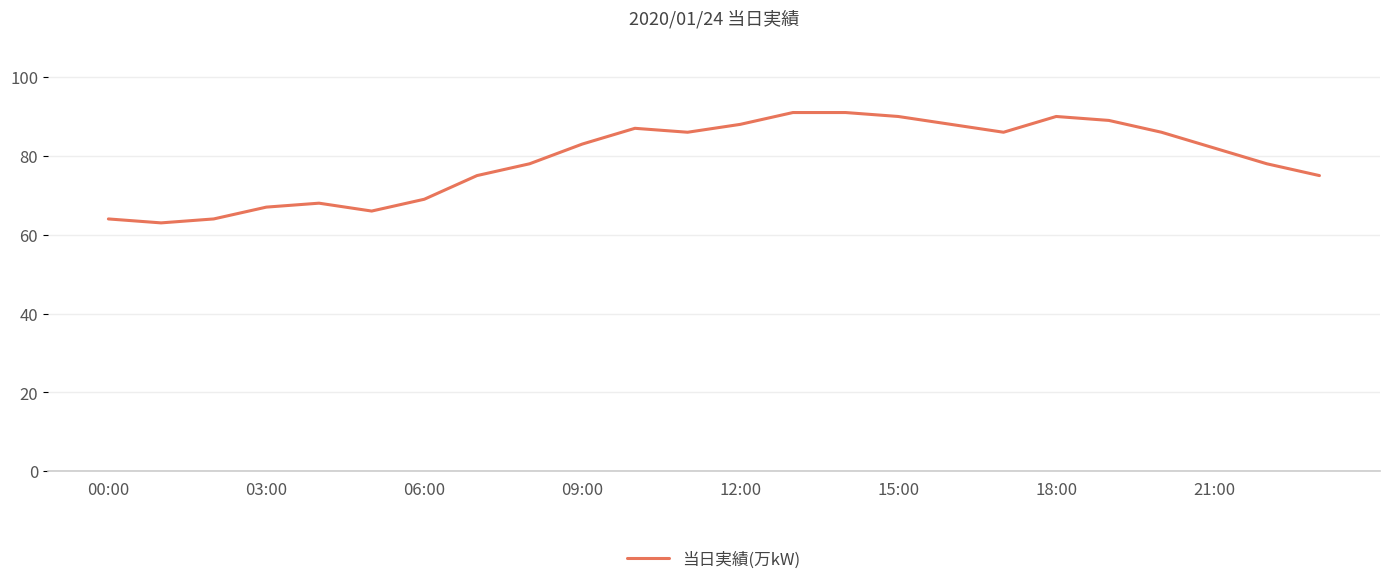

What is the difference between the maximum and minimum values?

28